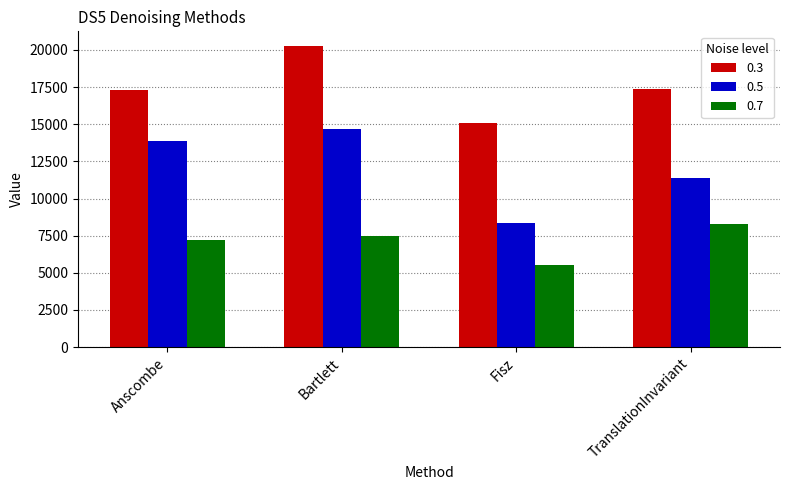

What are all the series names shown in the legend?

0.3, 0.5, 0.7